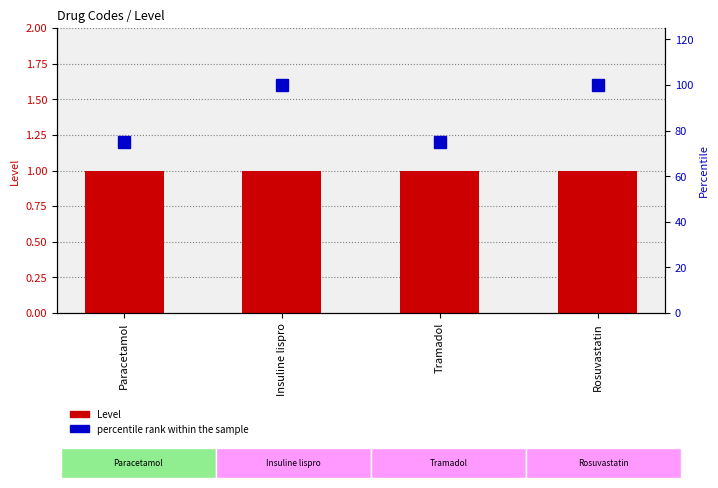

What is the greatest value displayed?

100